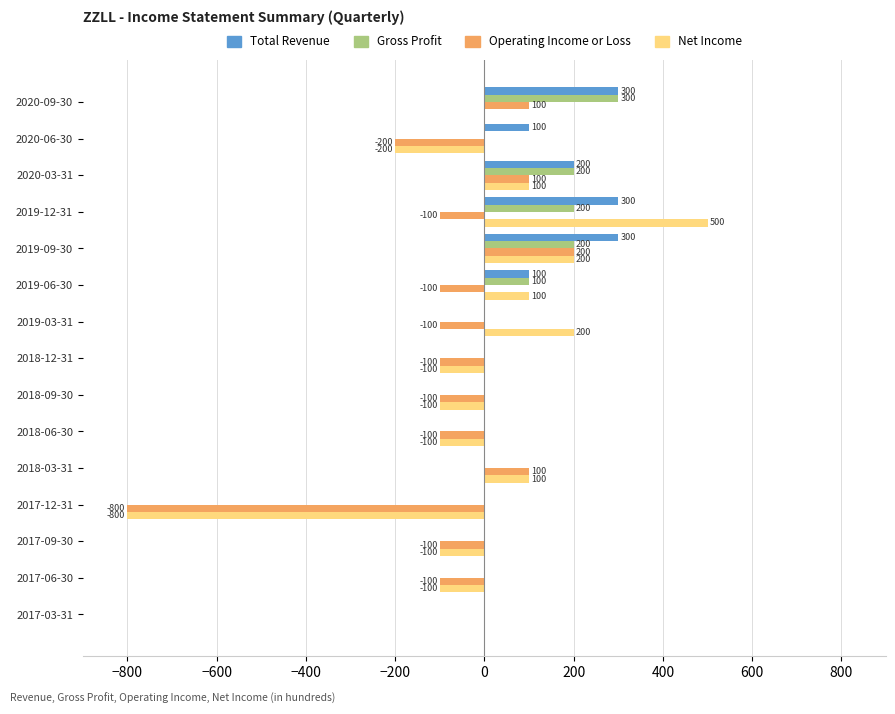

What is the maximum value for Gross Profit?

300